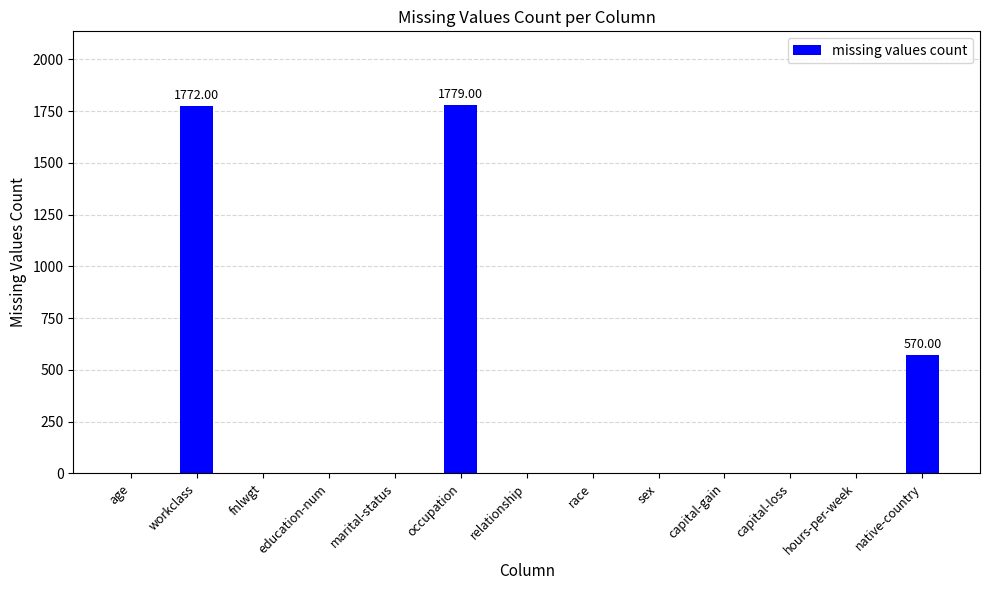

The chart shows a value of 591 at marital-status. True or false?

False